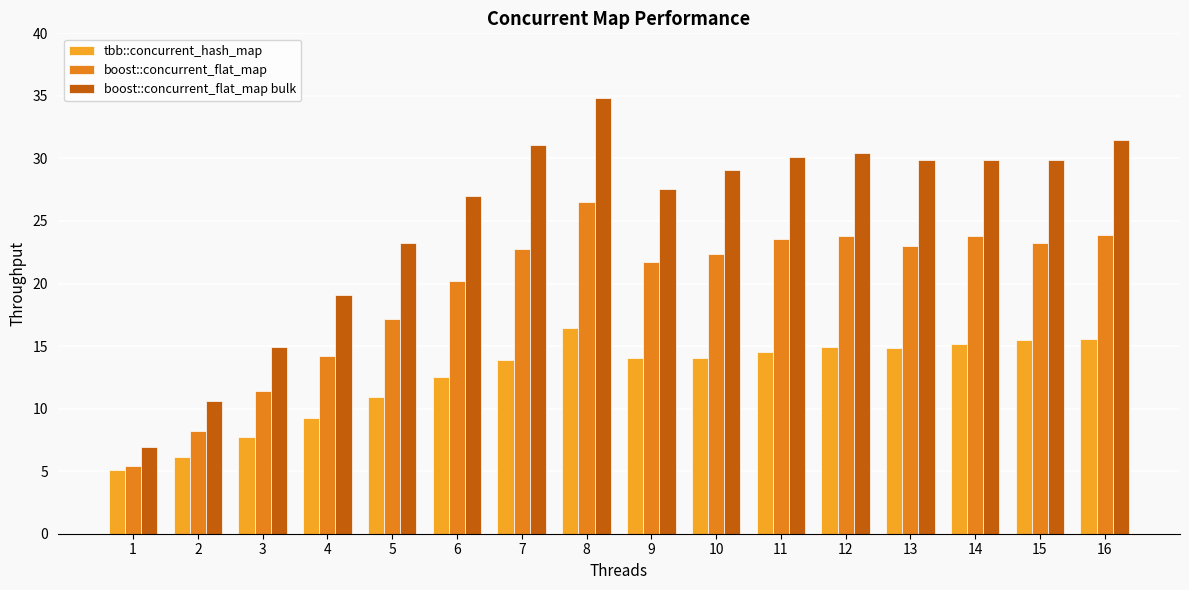

Which series changed the most between 8 and 15?

boost::concurrent_flat_map bulk